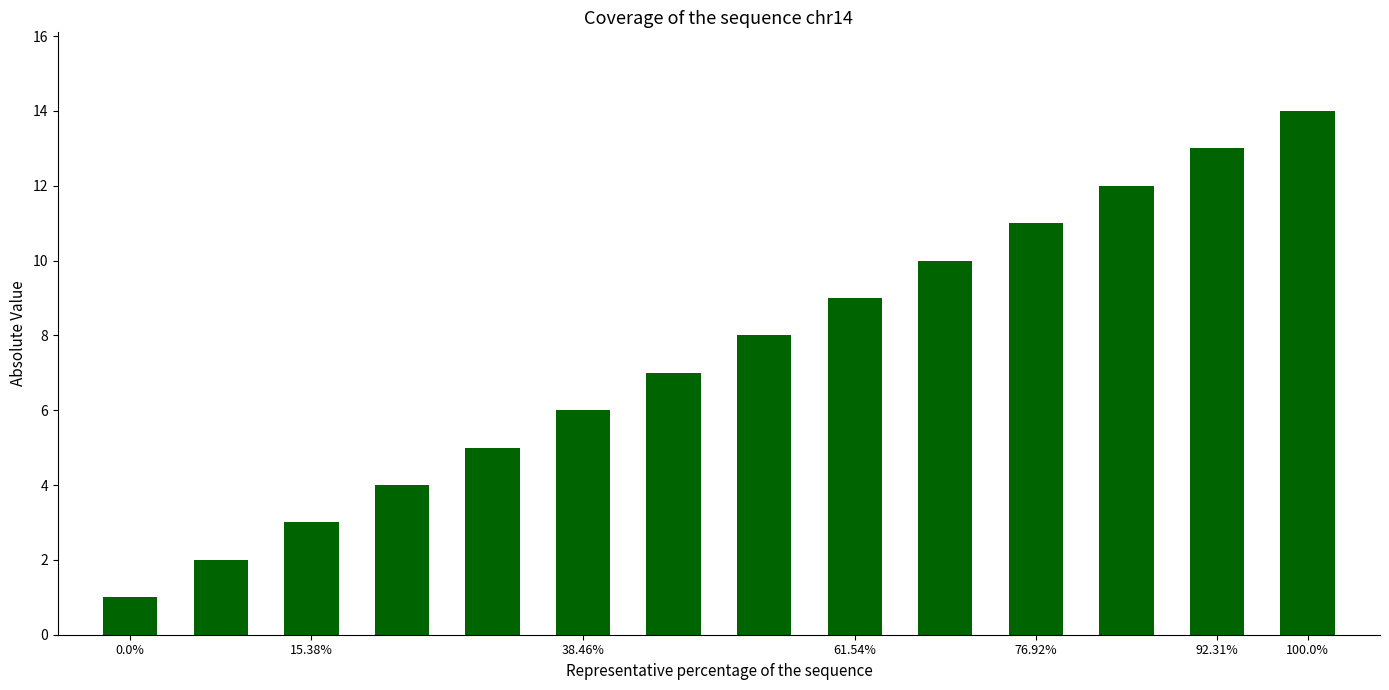

What is the difference between the maximum and minimum values?

13